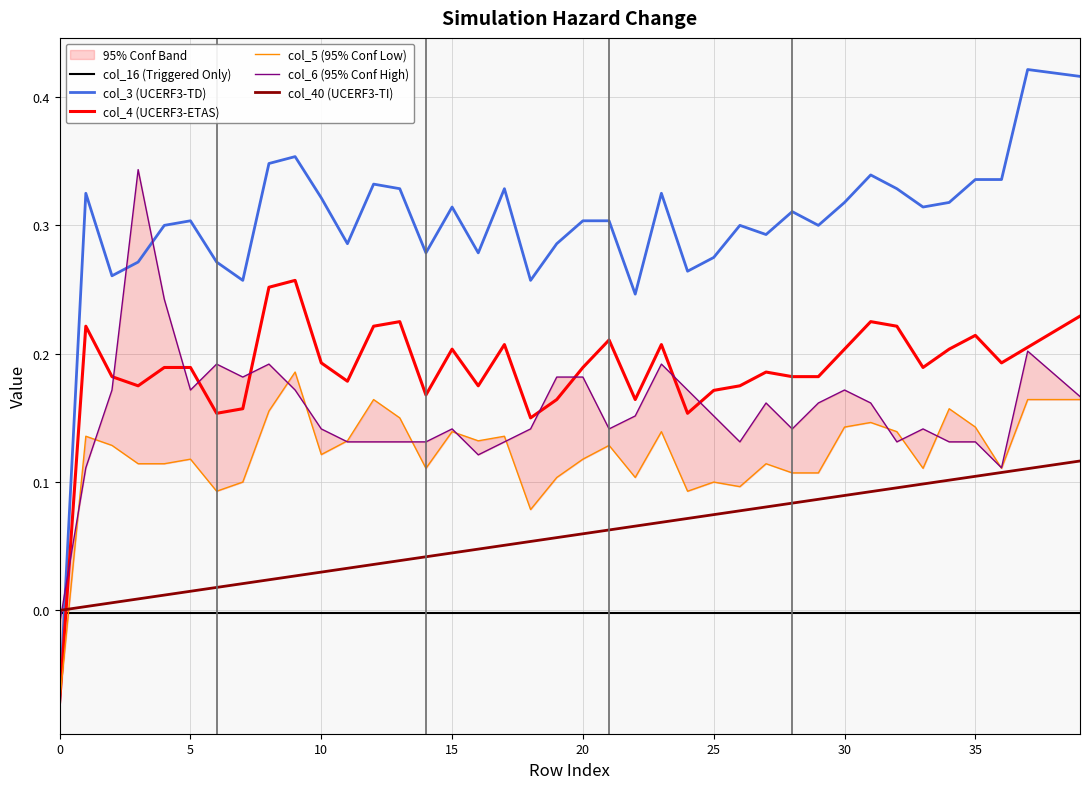

True or false: col_40 (UCERF3-TI) has more than 0 points higher than both neighbors.

False